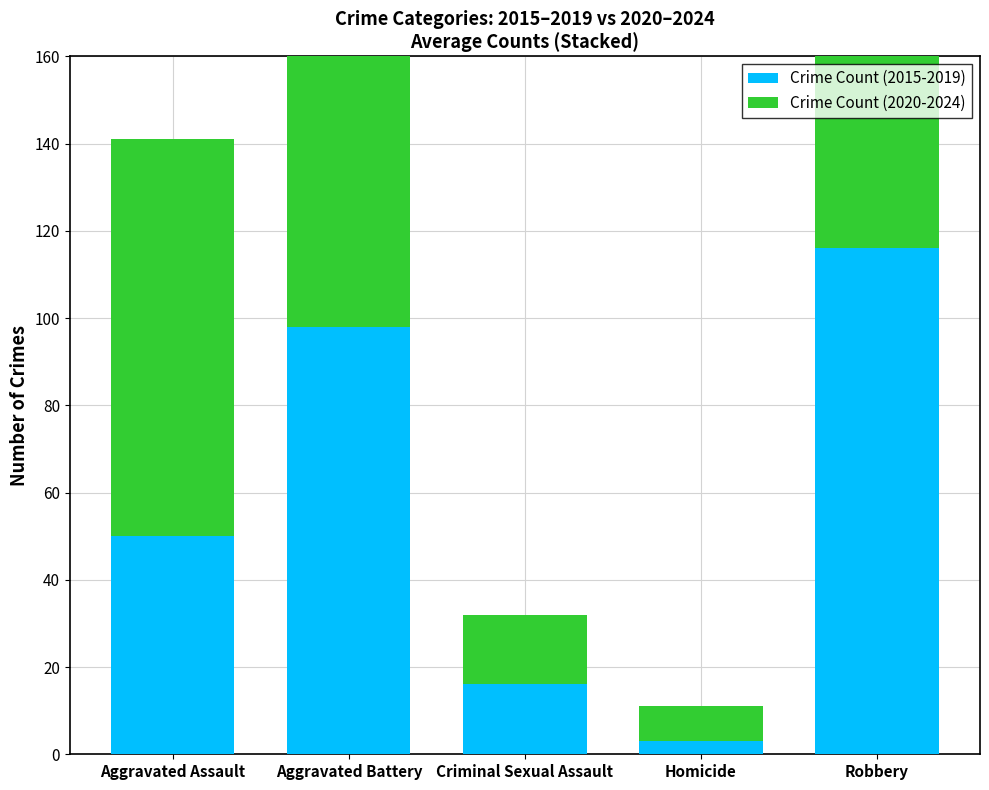

List the labels in order of Crime Count (2015-2019) value, smallest first.

Homicide, Criminal Sexual Assault, Aggravated Assault, Aggravated Battery, Robbery